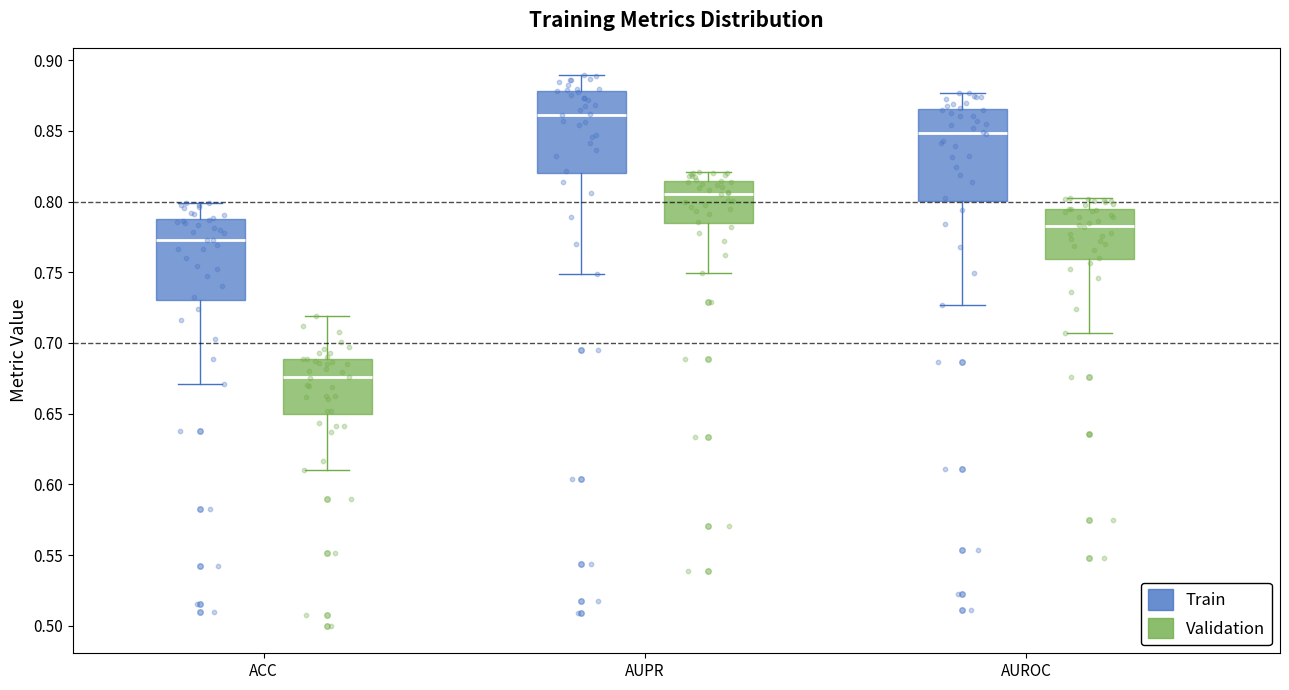

Comparing the boxes themselves (not the whiskers), which one is the tallest?

AUROC (Train)